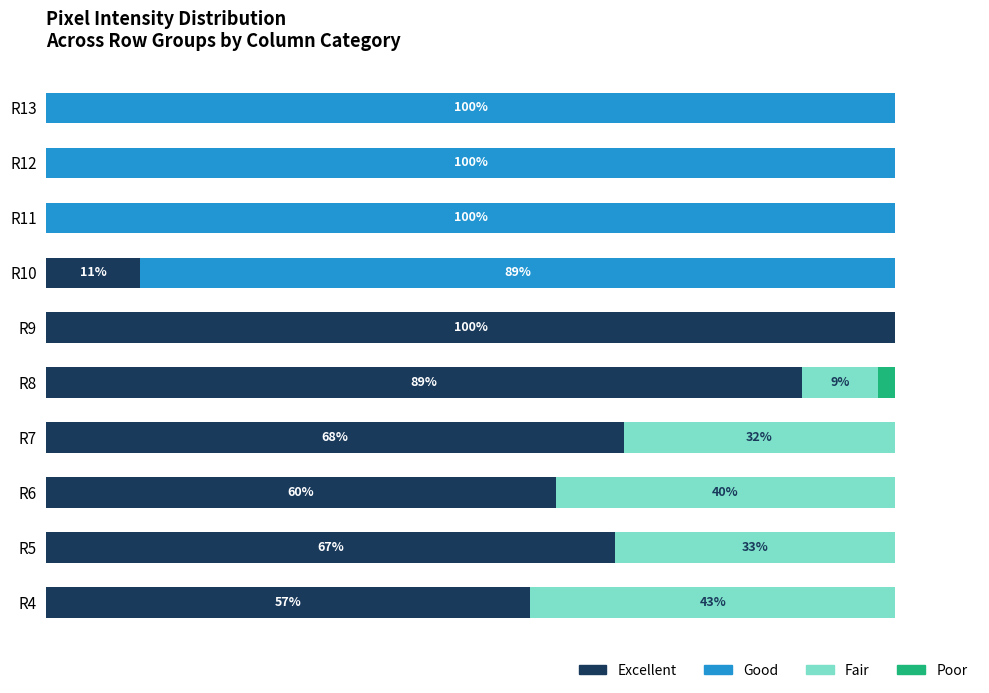

What is the maximum value for Excellent?

100